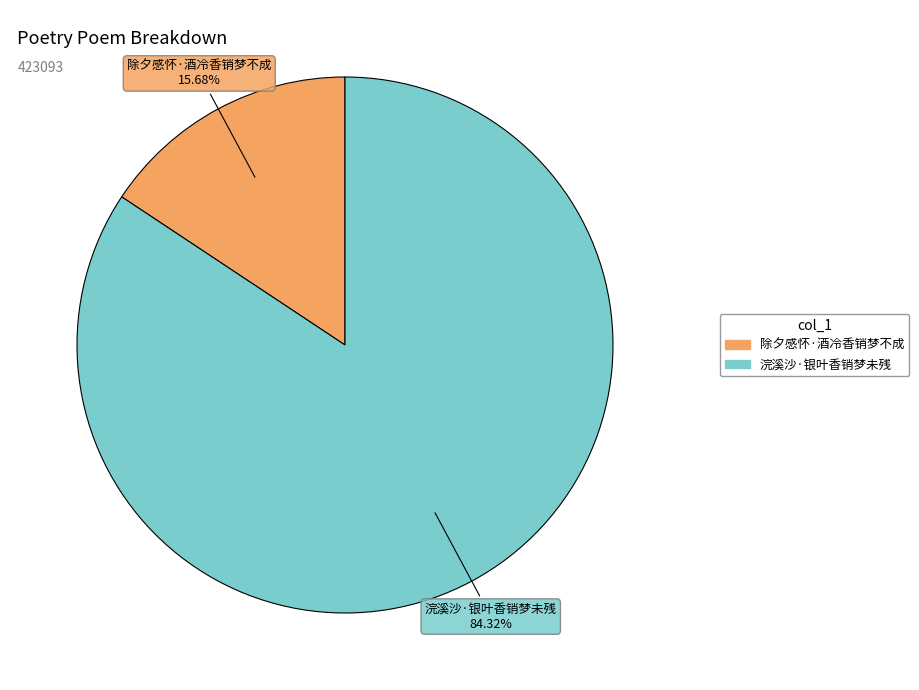

Is it true that 除夕感怀·酒冷香销梦不成 is 16% of the pie?

True